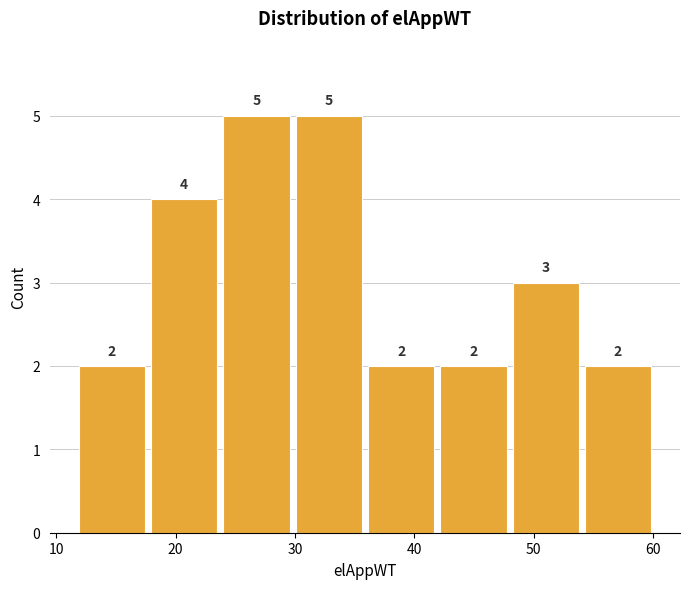

Reading left to right, transcribe this chart: for each bar, give the range it covers on the x-axis and its height. The bar edges are not printed on the chart, so give them approximately, as read against the axis.

12 to 18: 2
18 to 24: 4
24 to 30: 5
30 to 36: 5
36 to 42: 2
42 to 48: 2
48 to 54: 3
54 to 60: 2